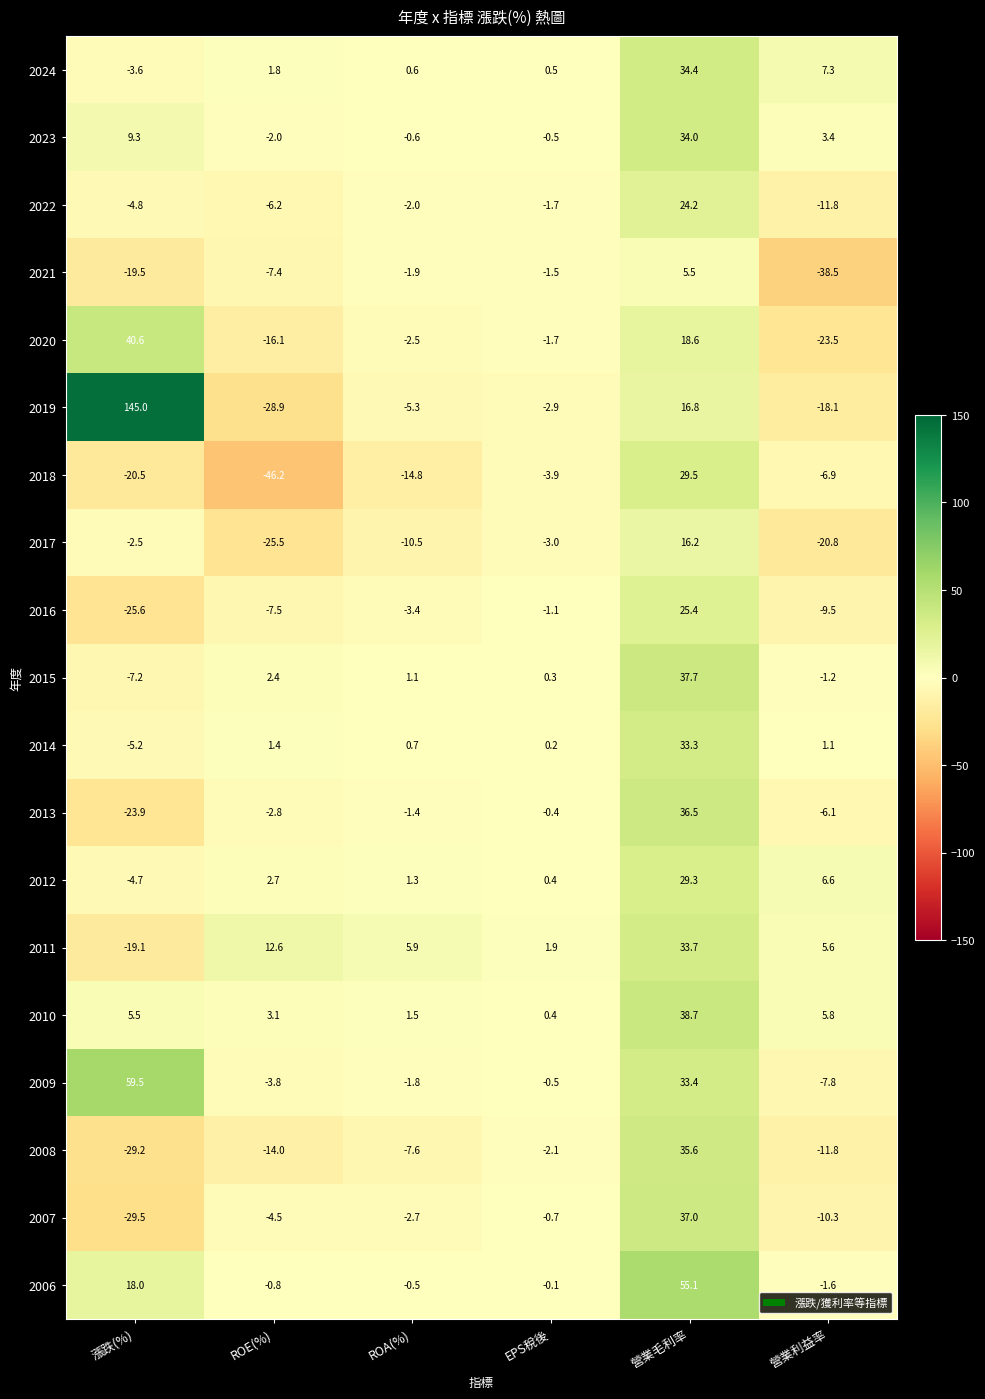

Which series has the largest total across all categories?

2019